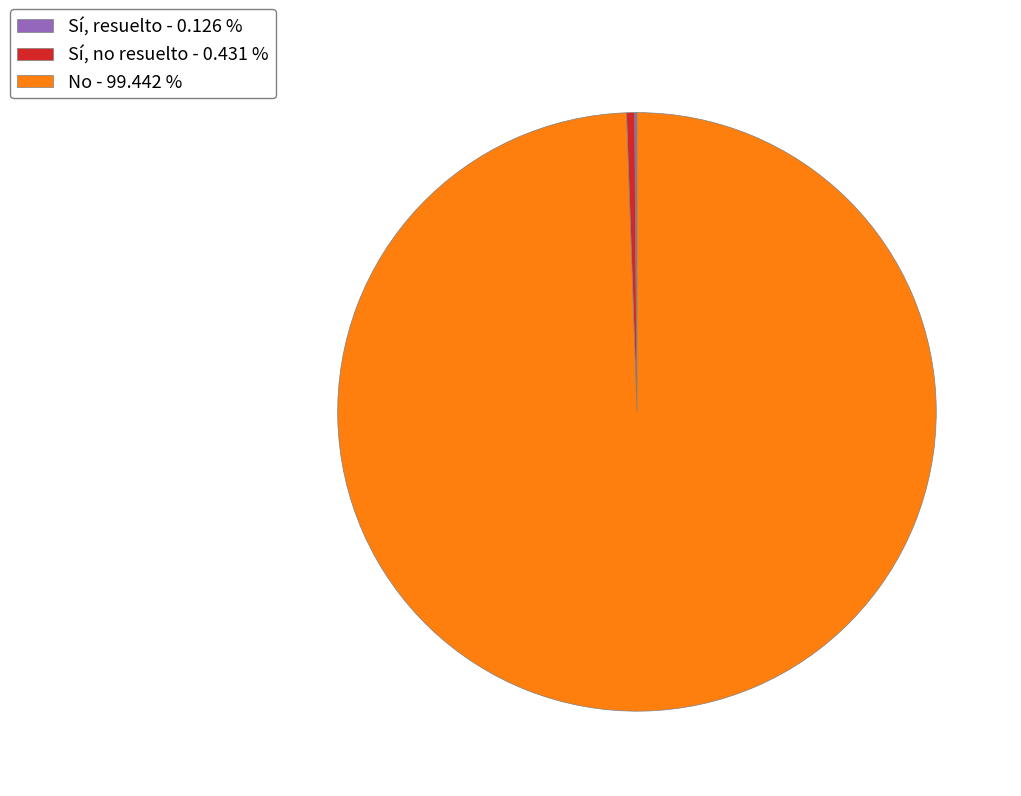

Is there a majority slice in this chart?

Yes